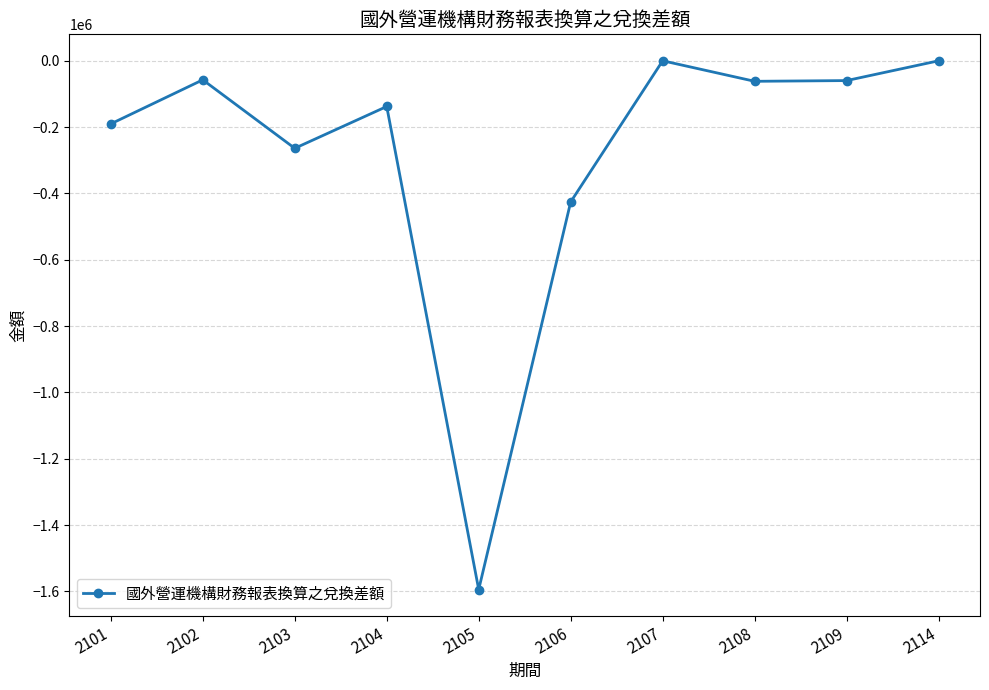

What is the change in value from 2106 to 2108?

+363699